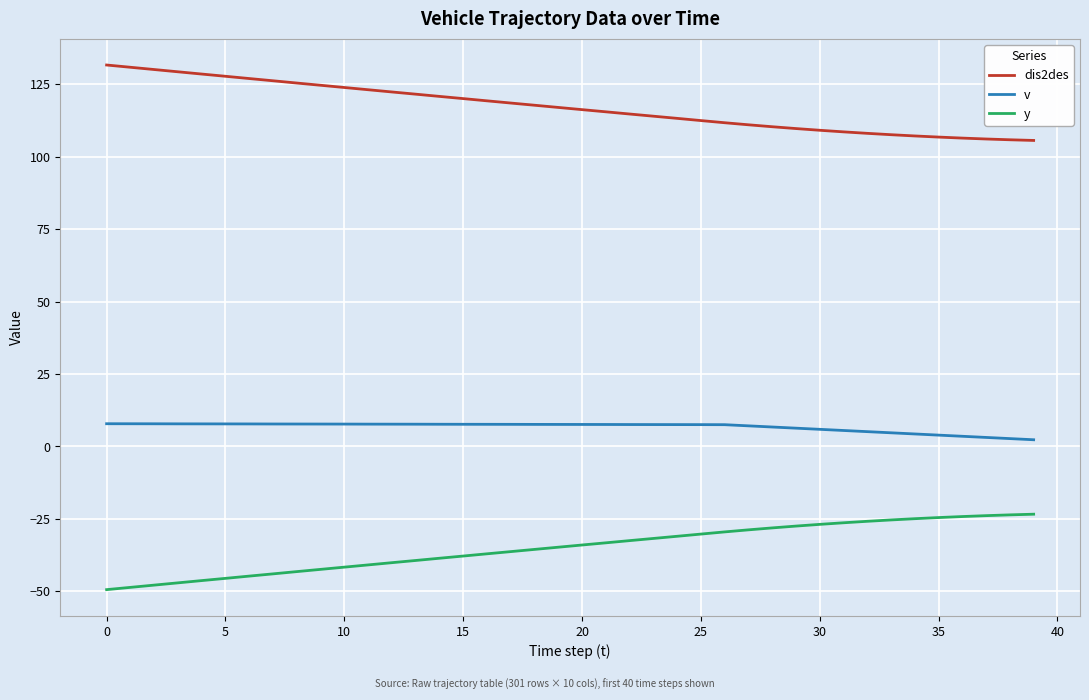

How many distinct data groups are displayed?

3